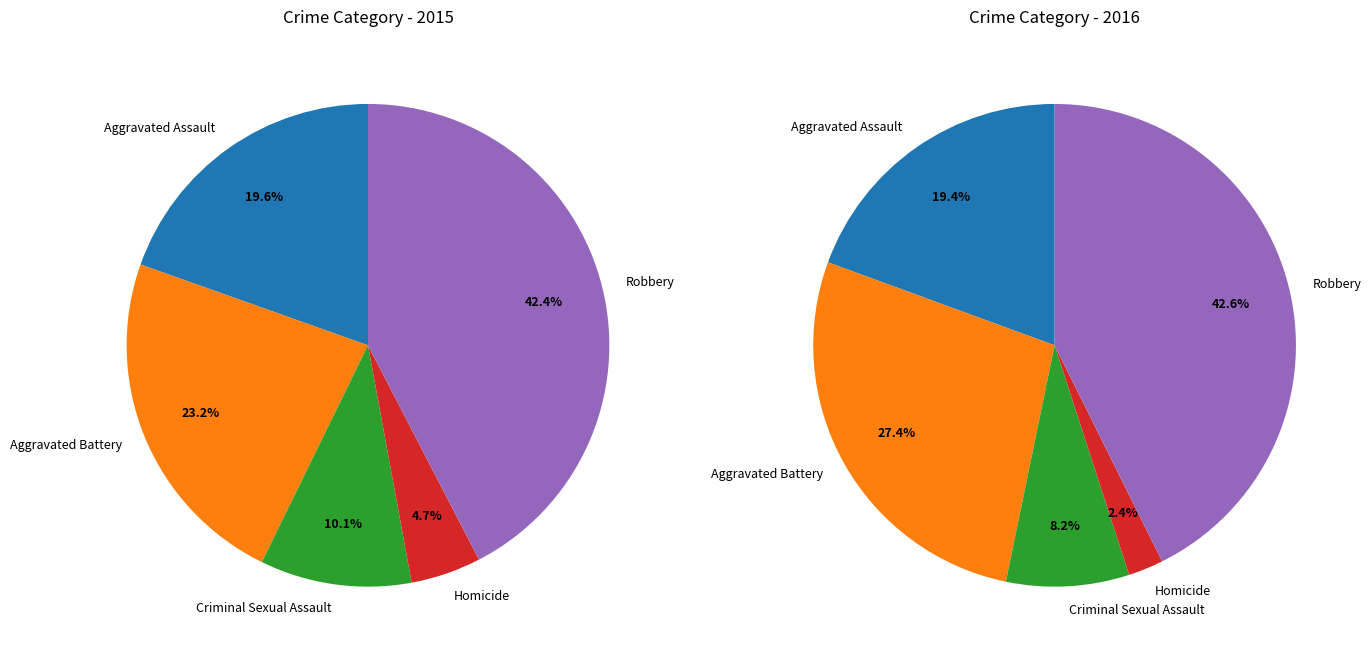

Which has a higher value, Robbery or Aggravated Assault?

Robbery